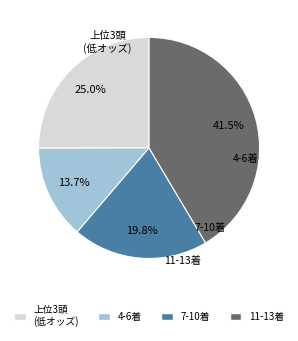

Does any single category account for the majority?

No